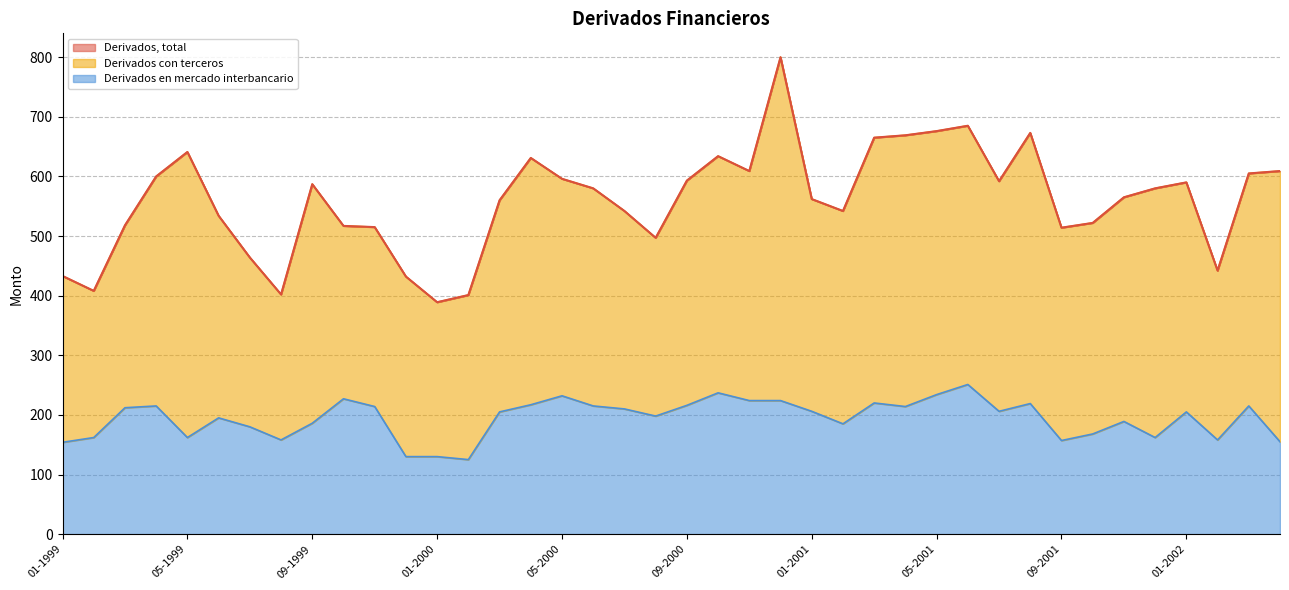

Where is the first local maximum for Derivados en mercado interbancario?

04-1999